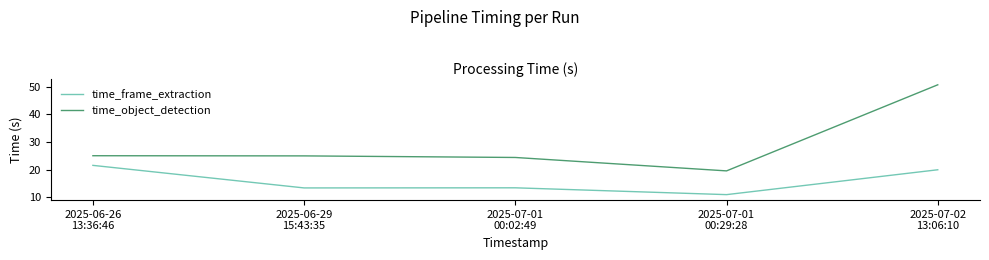

List the series in order of their peak value, highest first.

time_object_detection, time_frame_extraction